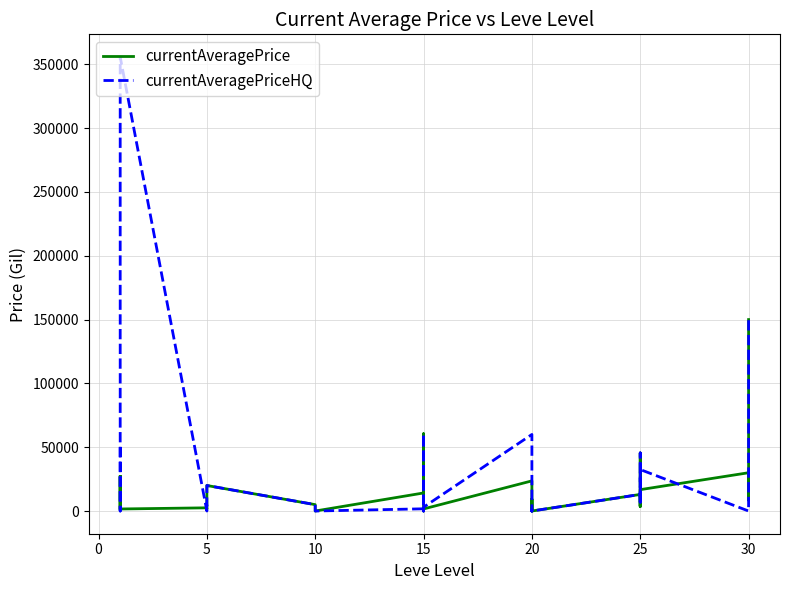

Between 20 and 22, which is larger?

20